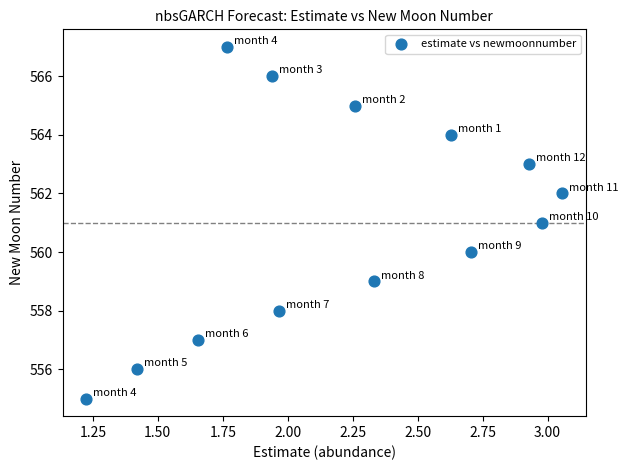

What is the range of Y values (max minus min)?

12